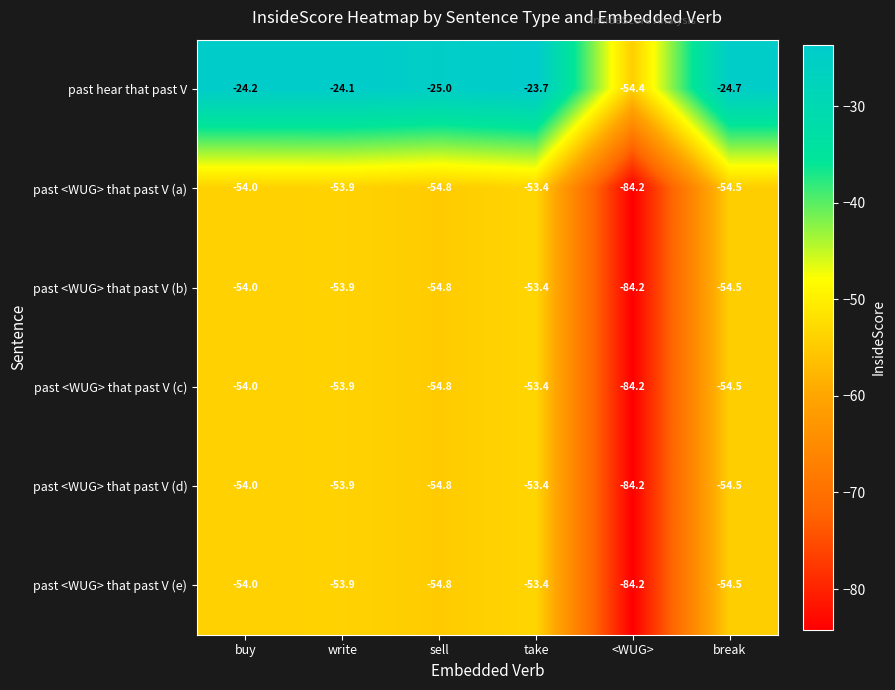

Rank the categories by past <WUG> that past V (c) value from highest to lowest.

take, write, buy, break, sell, <WUG>